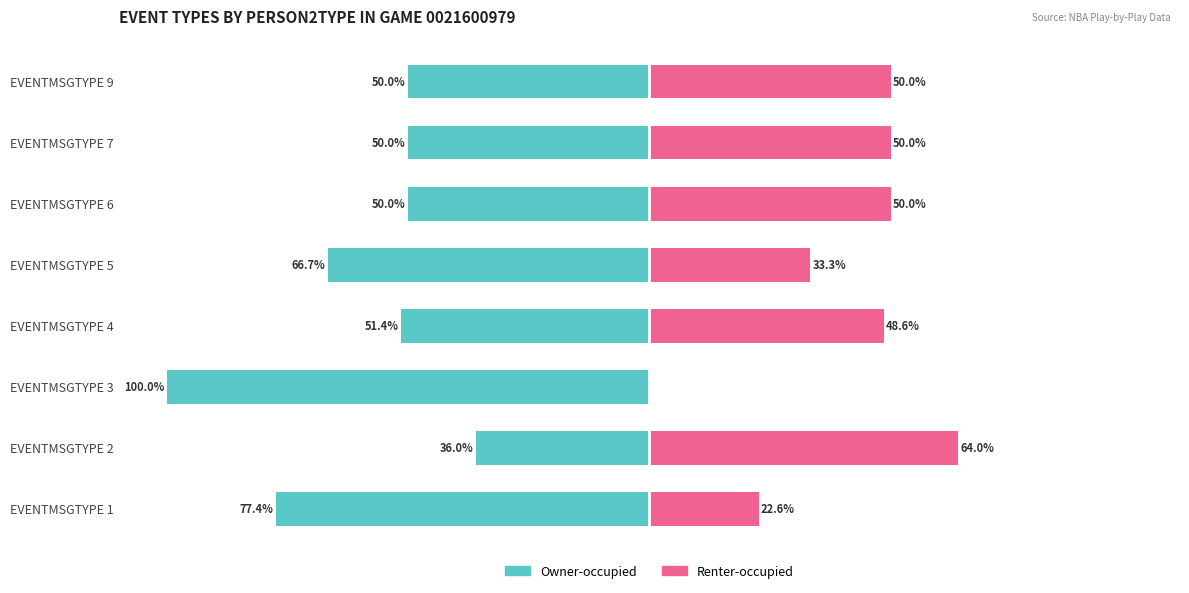

What is the average value of the Owner-occupied series?

-60.2